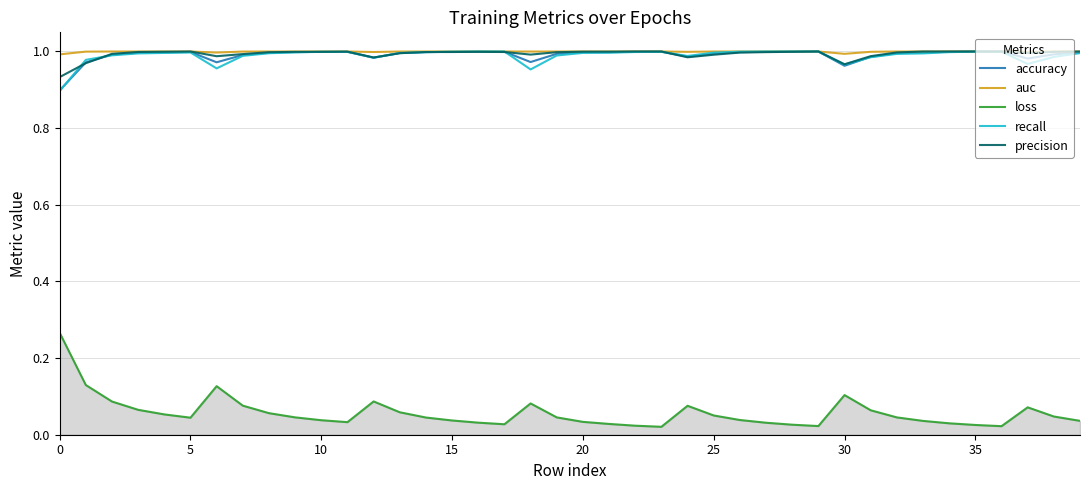

Which series has the largest range (max minus min)?

loss